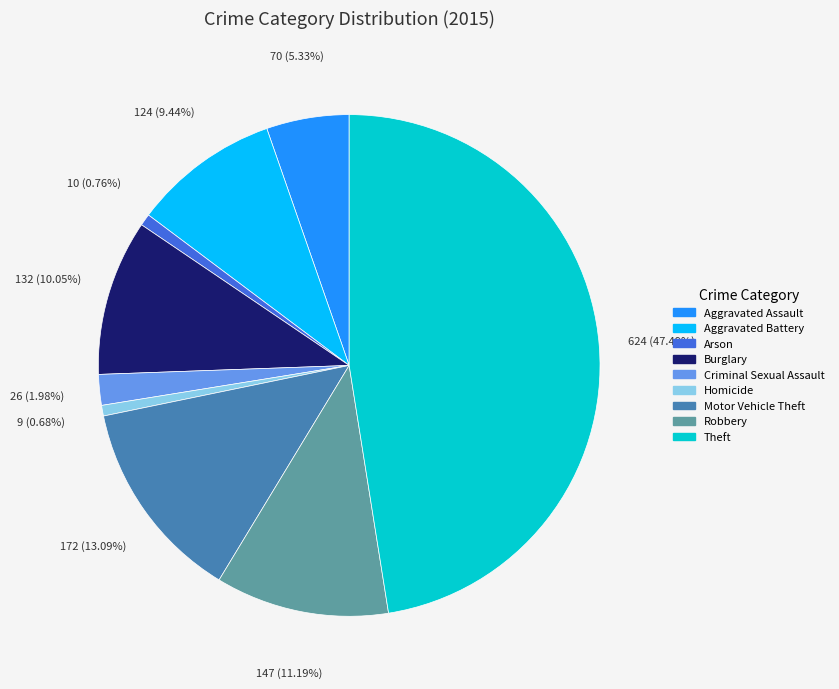

Do Aggravated Battery and Motor Vehicle Theft together represent more than half of the pie?

No